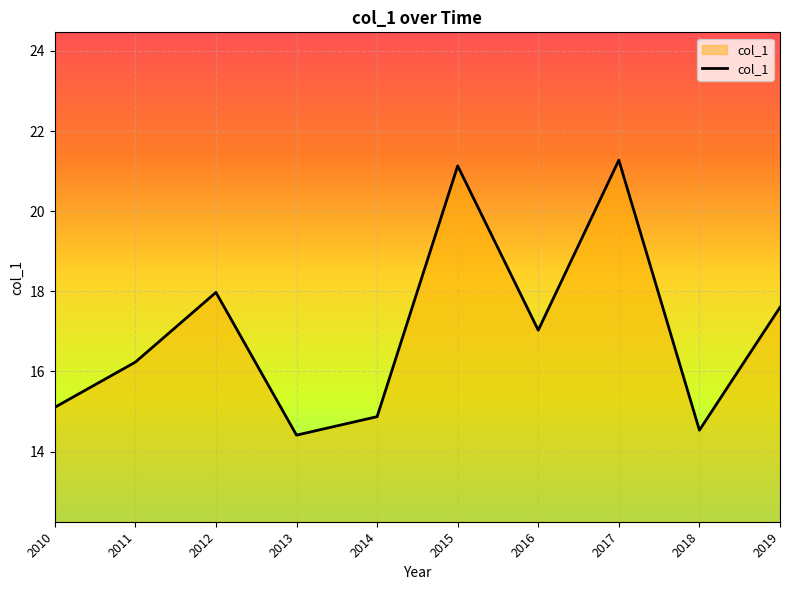

How many interior local peaks (higher than both neighbors) does the data have?

3